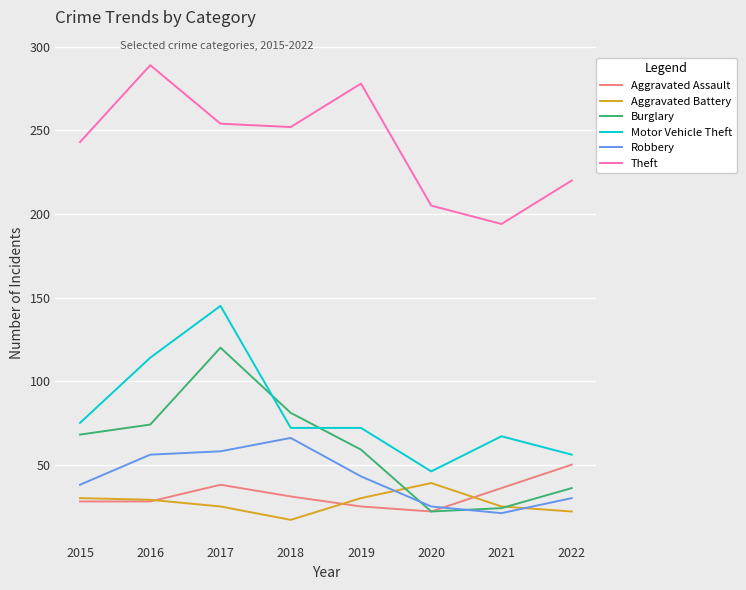

Between 2015 and 2016, which series saw the biggest shift?

Theft